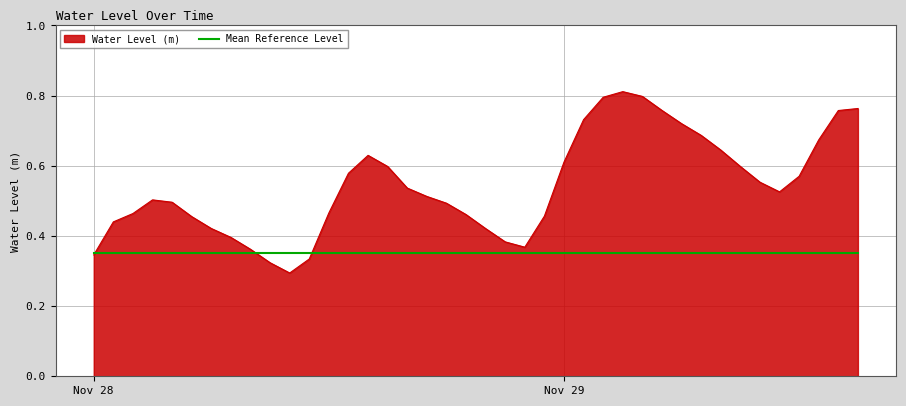

Rank the series by their average value, from lowest to highest.

Mean Reference Level, Water Level (m)